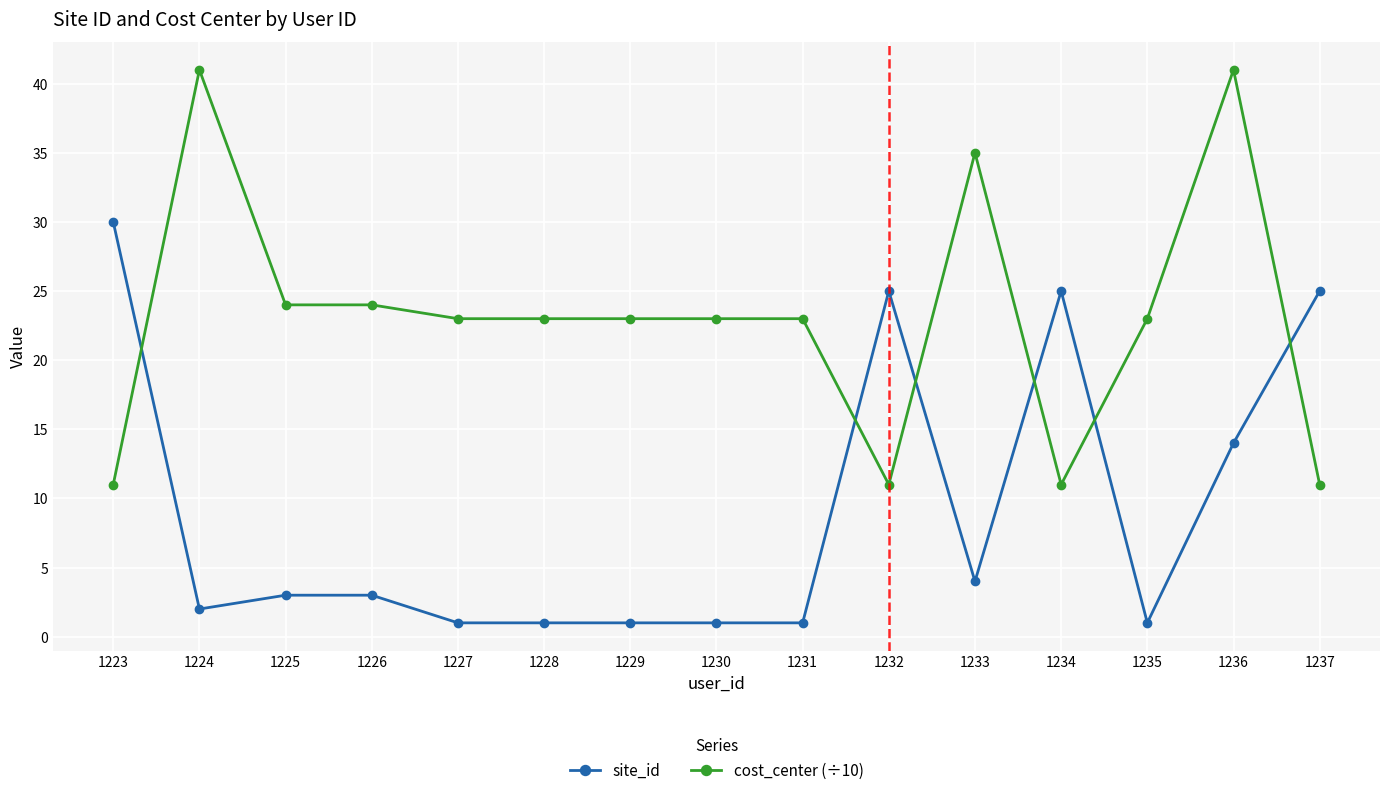

Does the chart display data point markers on the line(s)?

Yes